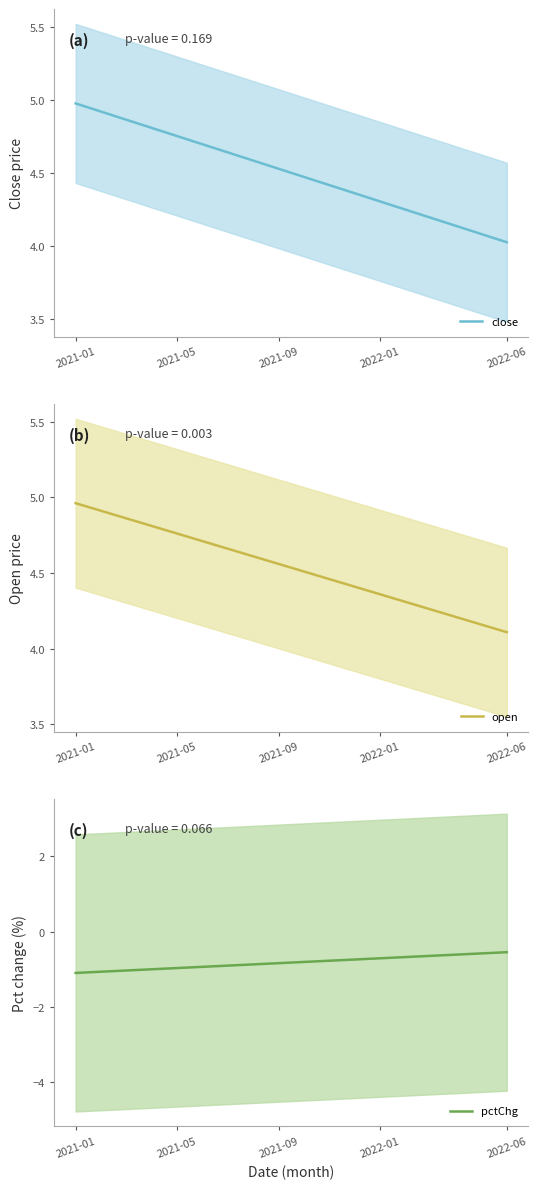

Is it true that open equals 4.5 at 10?

True